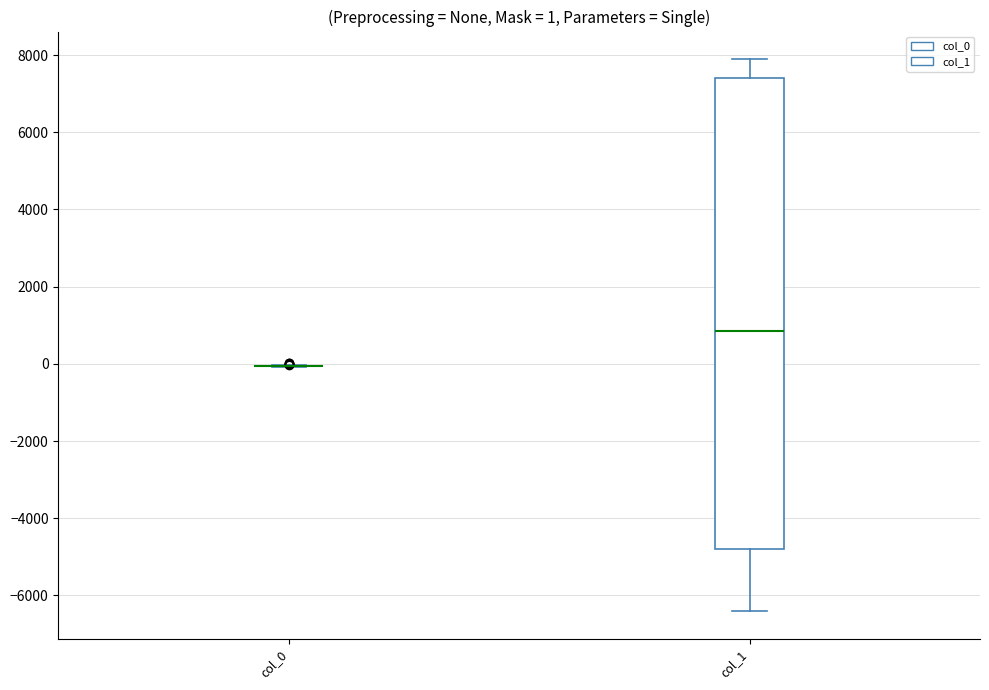

Which box is the tallest, from its lower edge to its upper edge?

col_1